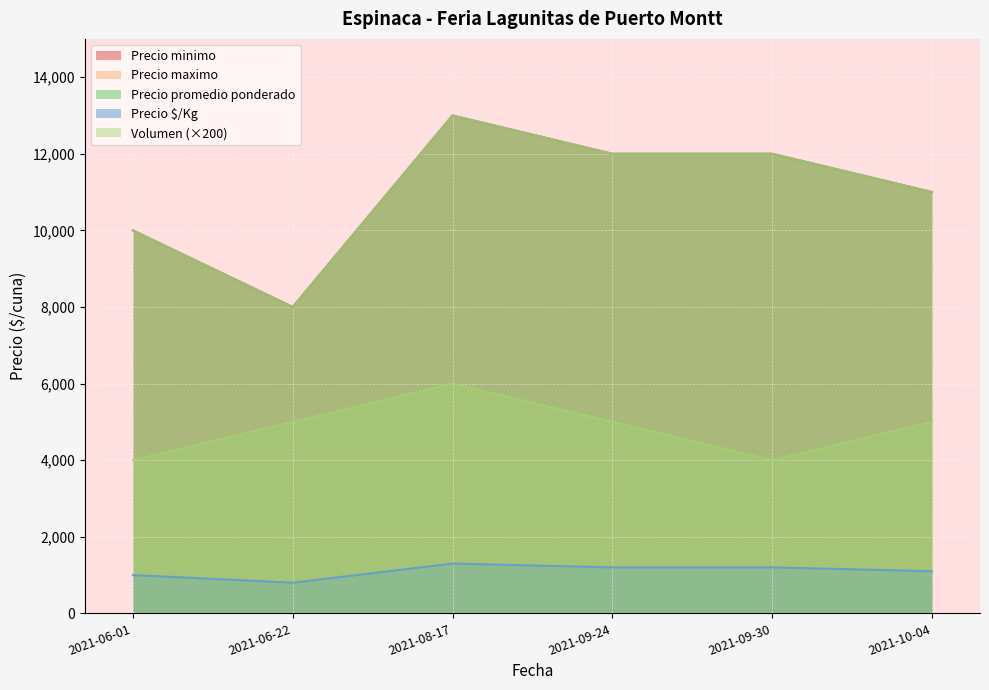

True or false: Precio minimo and Precio promedio ponderado cross at least once.

False